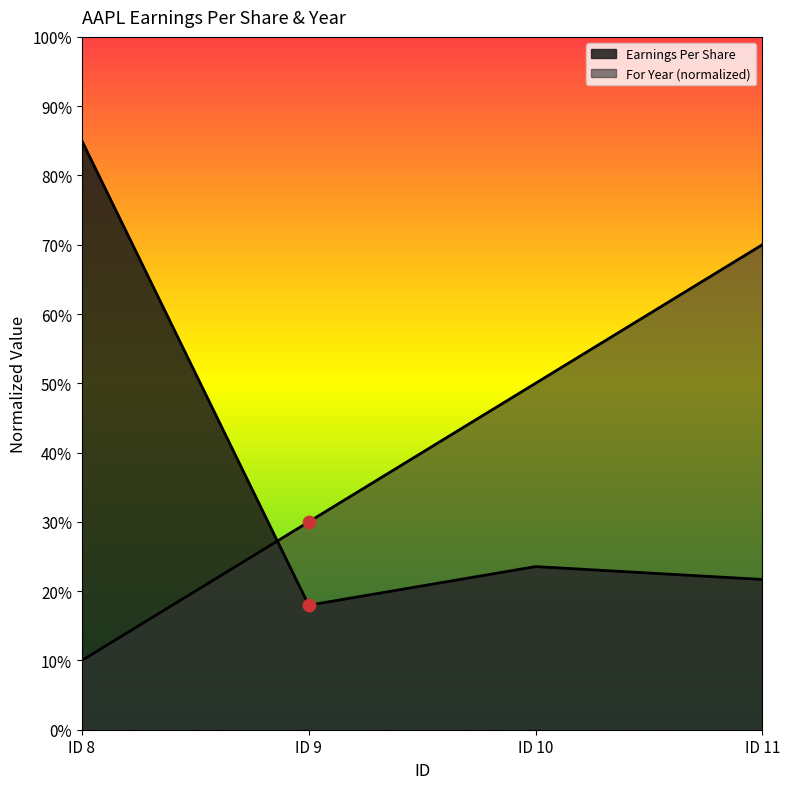

At how many categories does at least one series exceed 18?

4